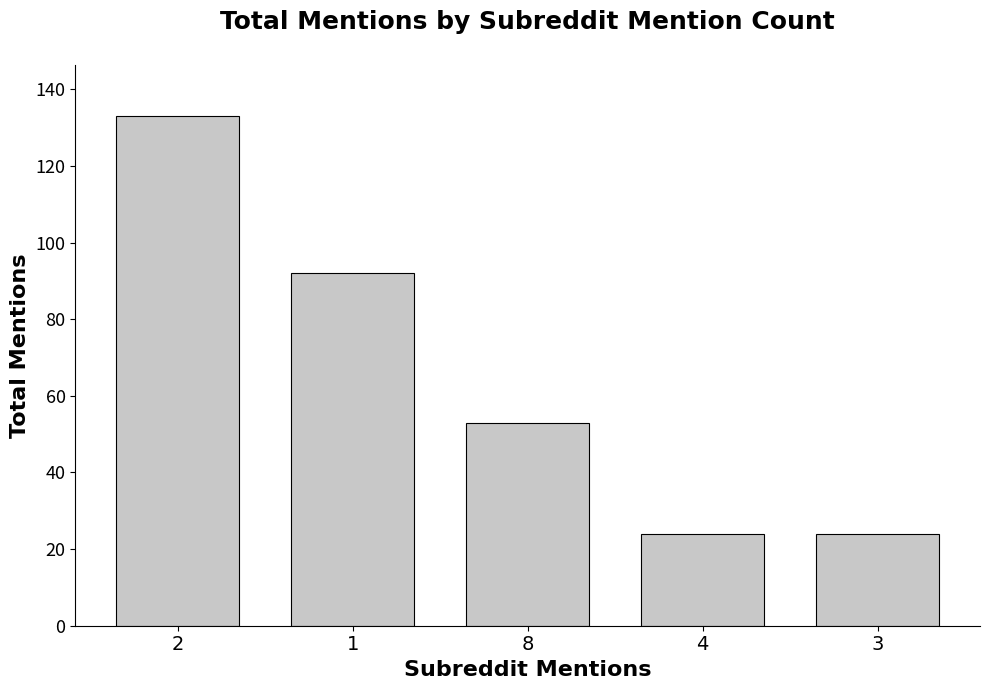

How many data points does each series have?

5